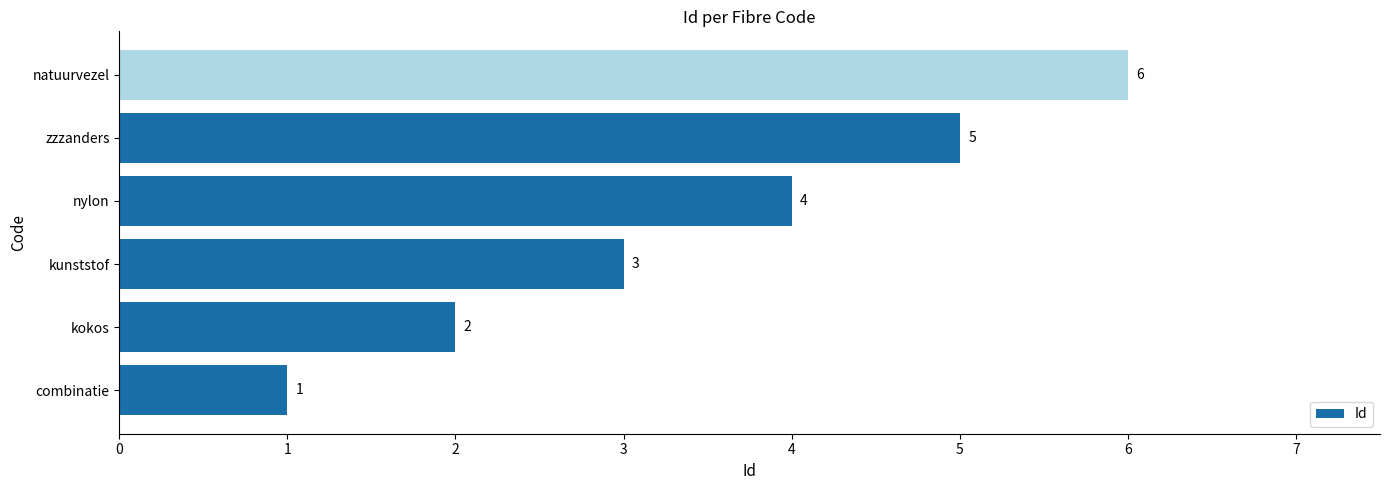

What is the difference between the maximum and minimum values?

5